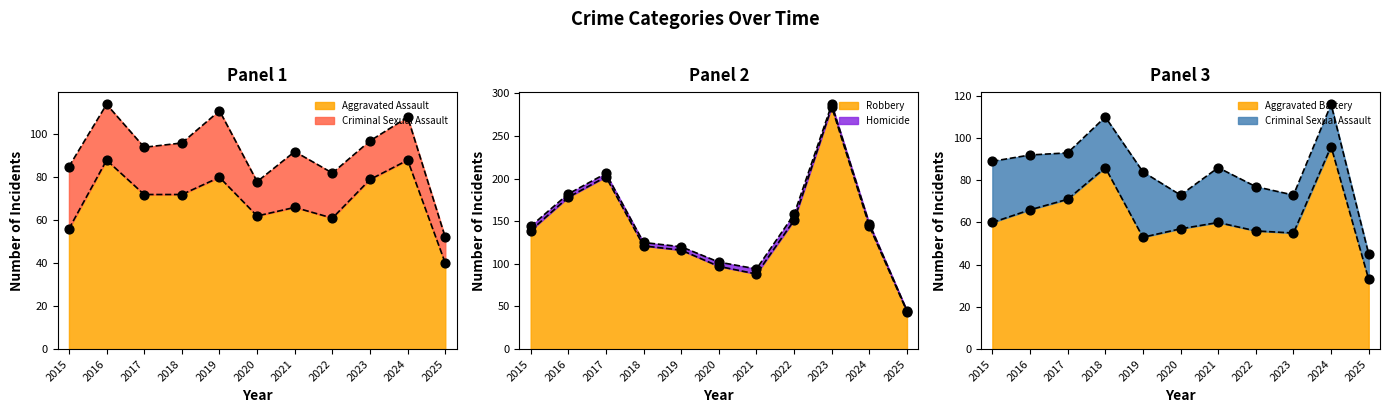

Which series has the widest spread of Y values?

Robbery